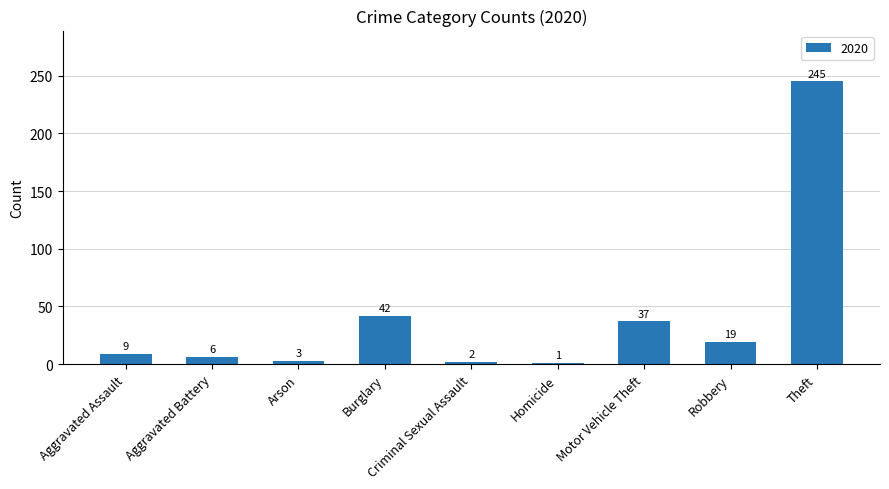

What is the change in value from Burglary to Criminal Sexual Assault?

-40